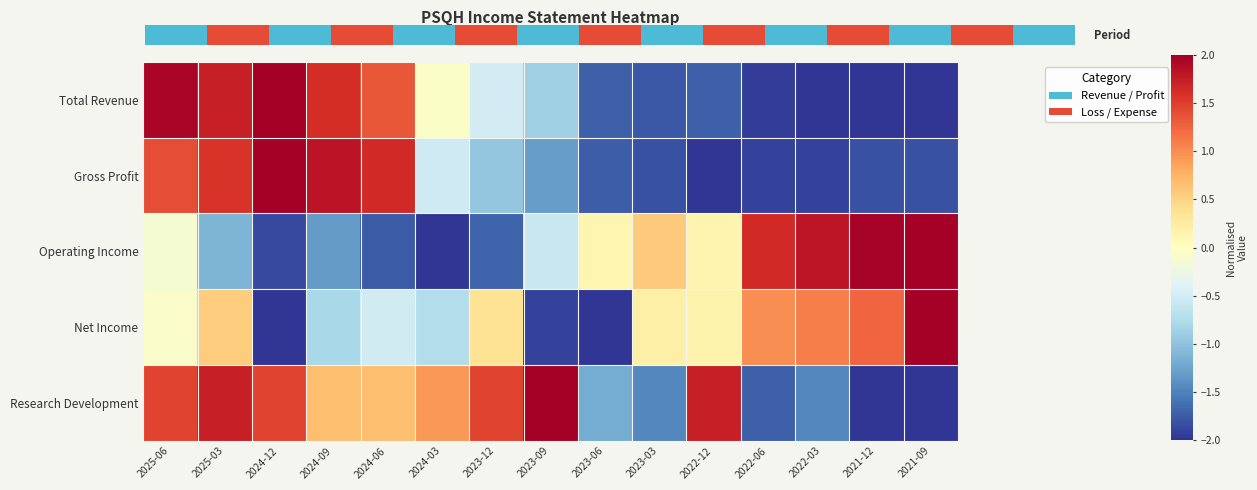

What is the total value across all series at 2022-03?

-2.5